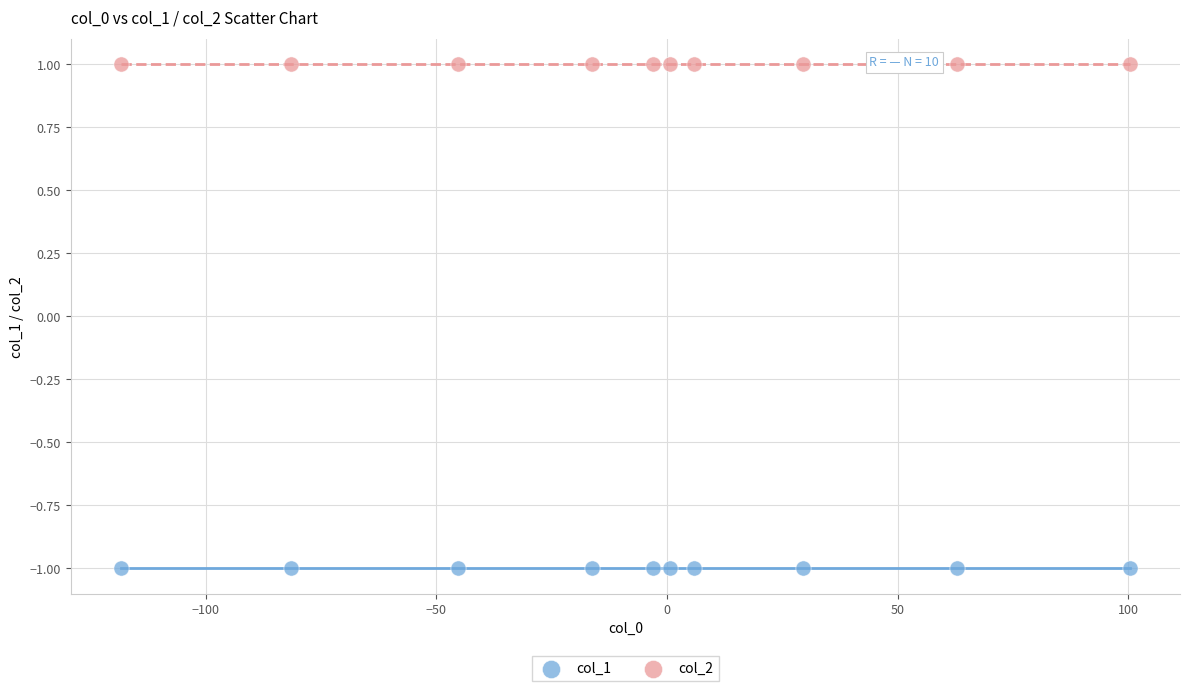

Which series contains the lowest Y value?

col_1